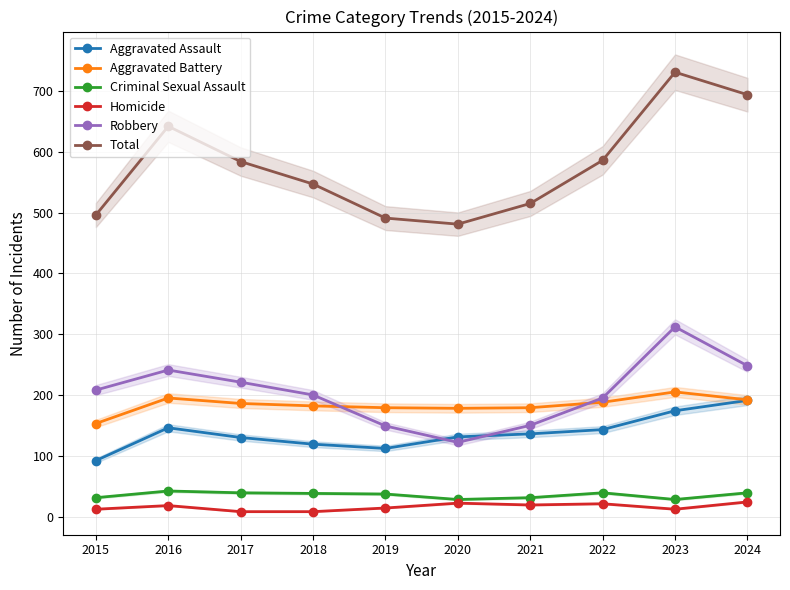

How many times do Robbery and Aggravated Battery cross each other?

2